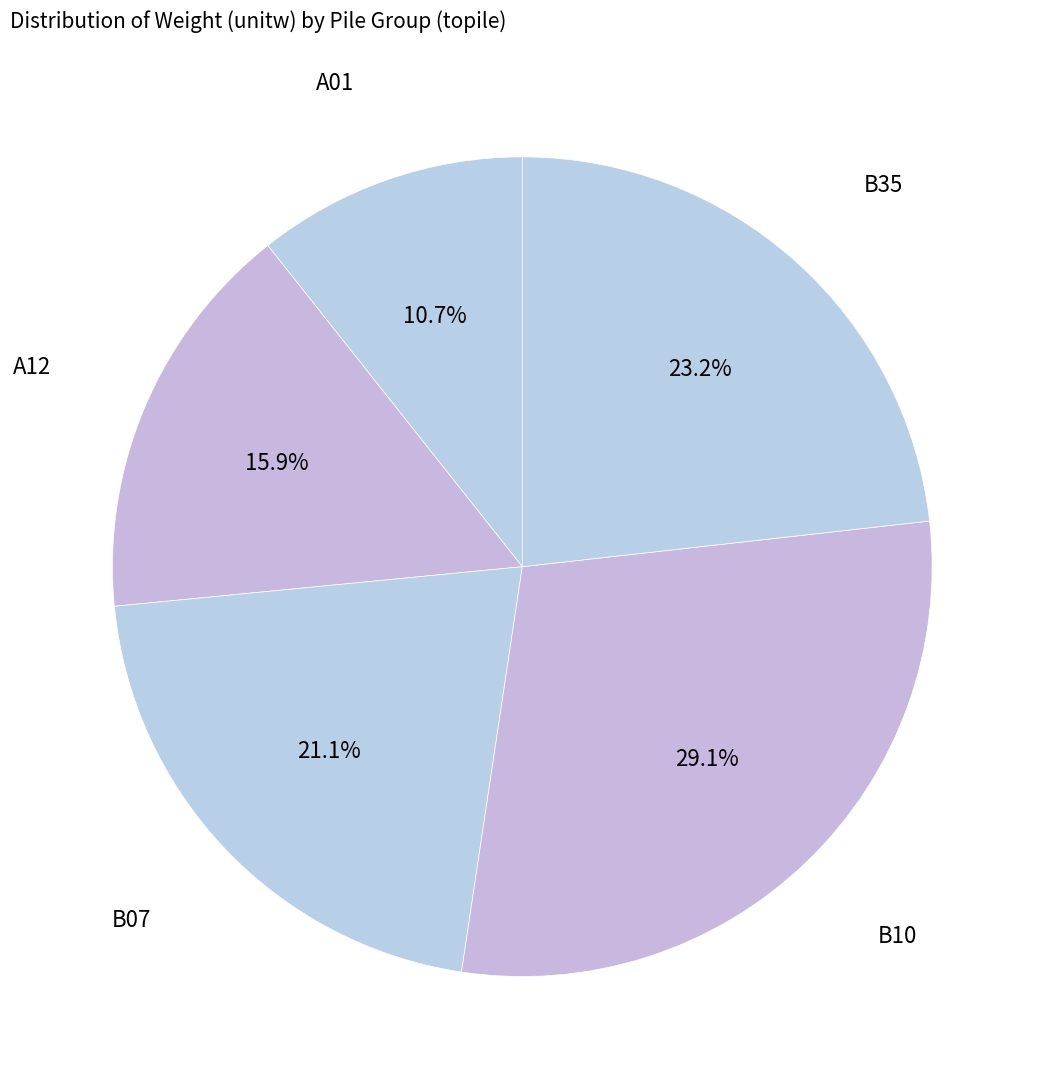

Does any single category account for the majority?

No